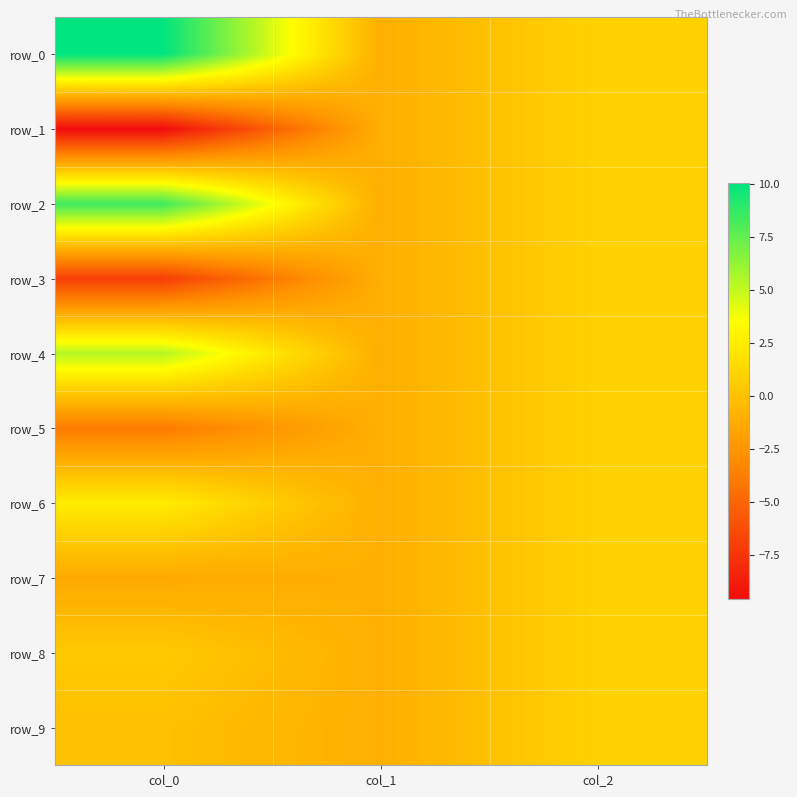

What is the average value of the row_6 series?

0.8